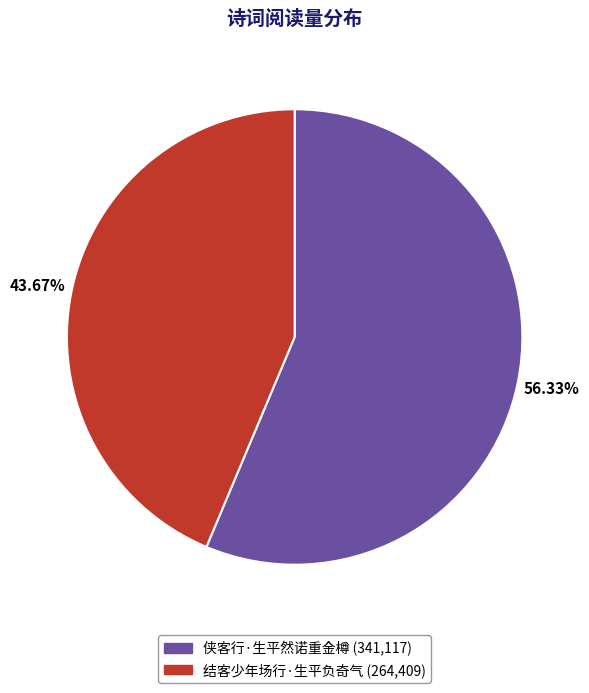

Which has a higher value, 侠客行·生平然诺重金樽 or 结客少年场行·生平负奇气?

侠客行·生平然诺重金樽